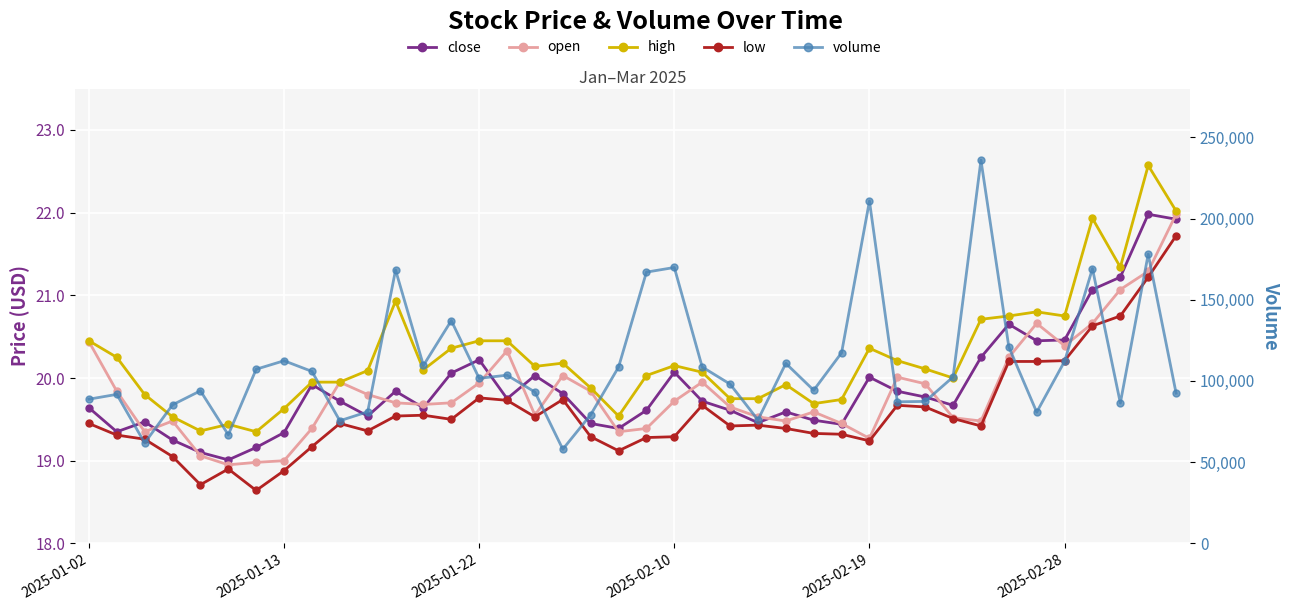

True or false: volume and low cross at least once.

False